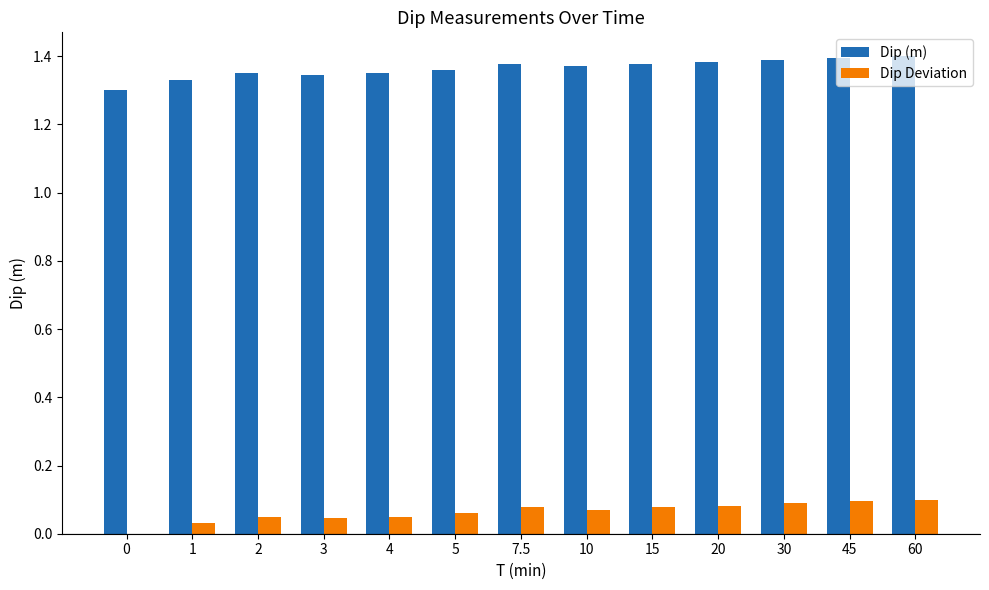

Is the value of Dip (m) at 4 greater than the value of Dip Deviation at 4?

Yes